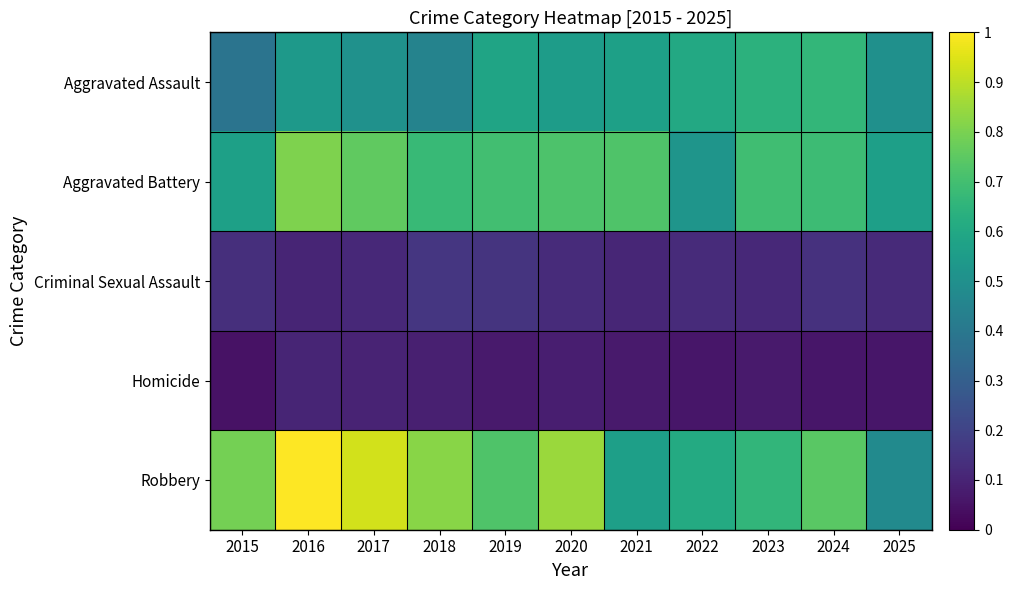

Which has a higher value, 2022 or 2015?

2022